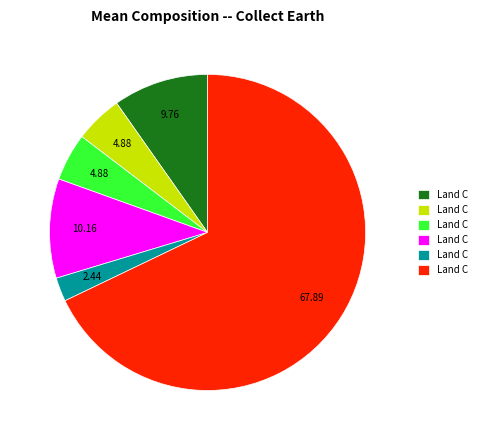

Is there a majority slice in this chart?

Yes